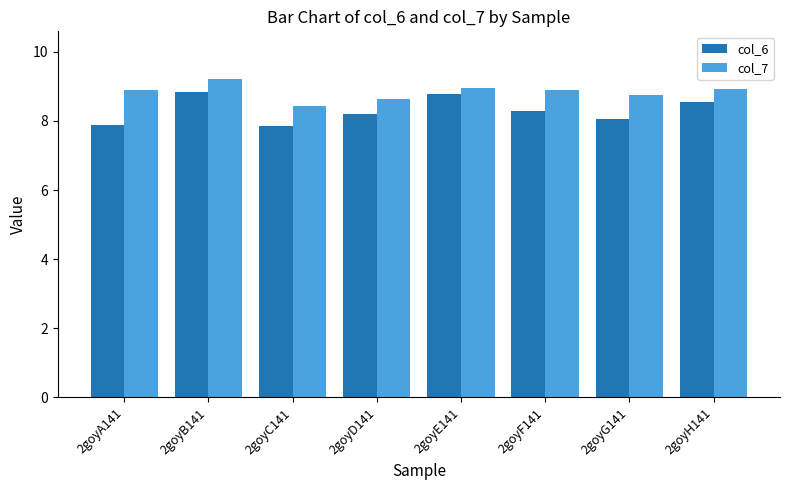

Count the number of data series in this chart.

2